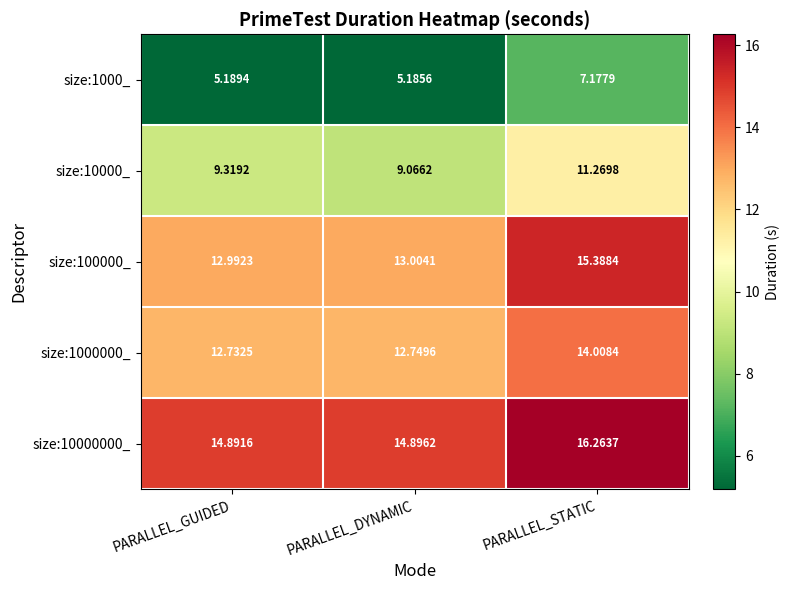

At which category is the sum across all series the highest?

PARALLEL_STATIC